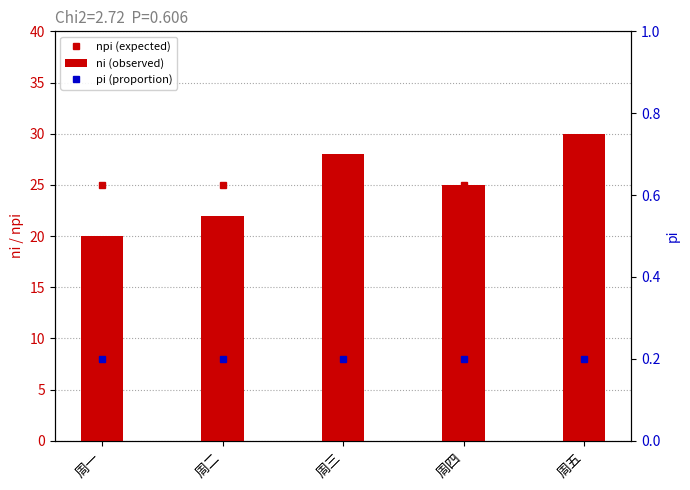

What is the label of the 3rd bar from the right?

周三